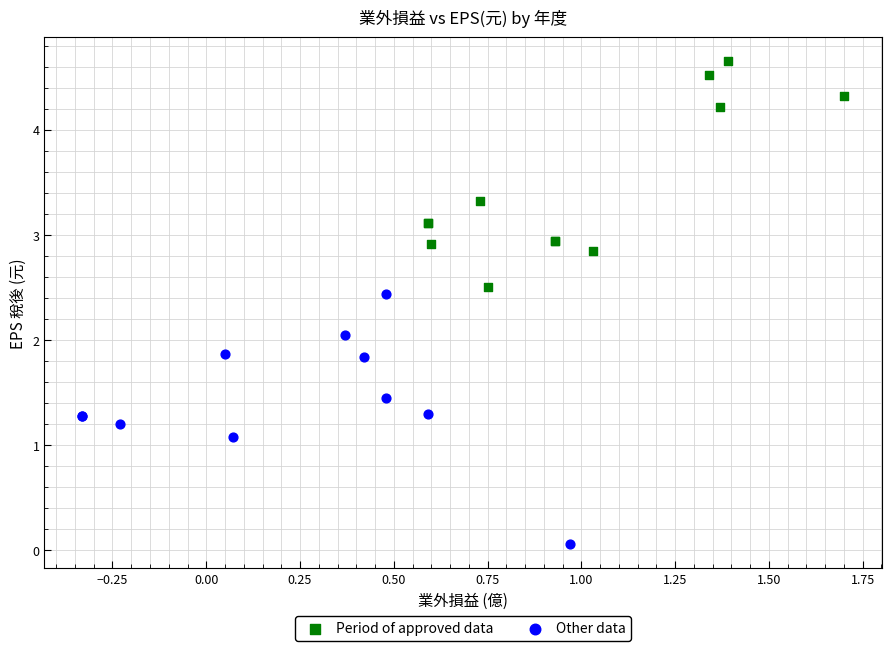

What are all the series names shown in the legend?

Period of approved data, Other data